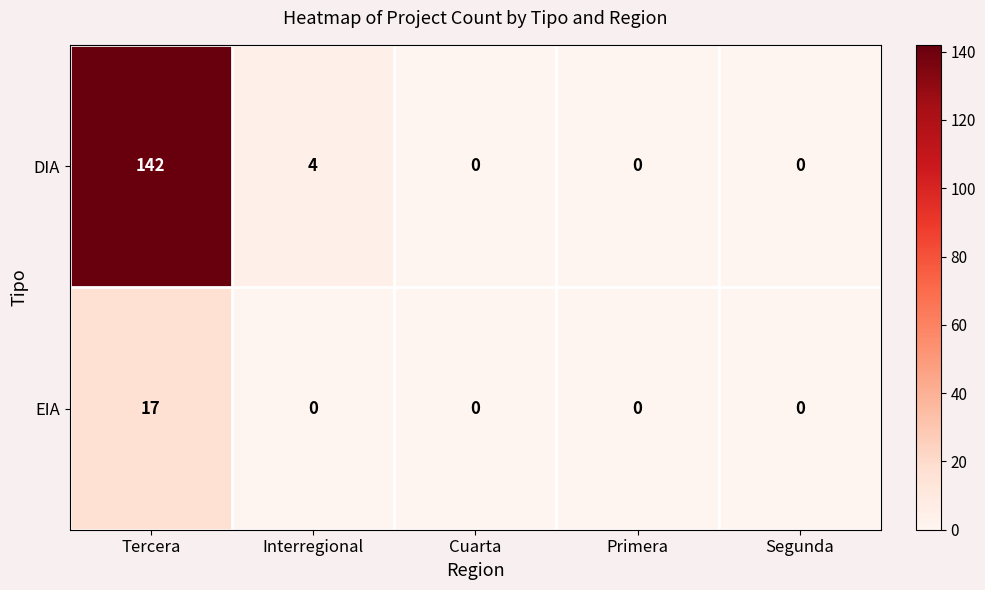

Which series has the widest spread of values?

DIA